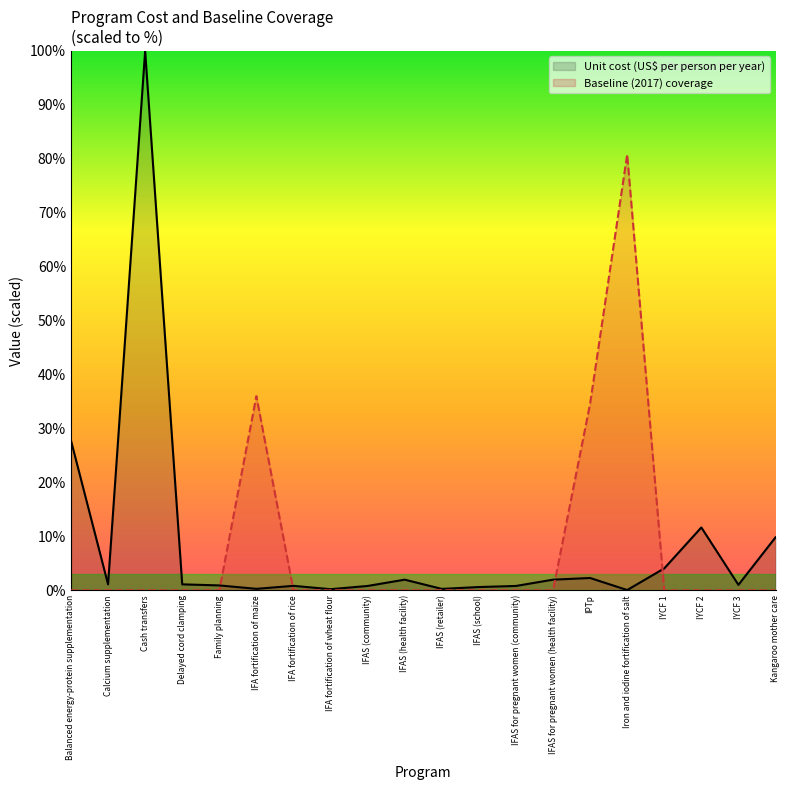

What is the greatest value displayed?

100.0